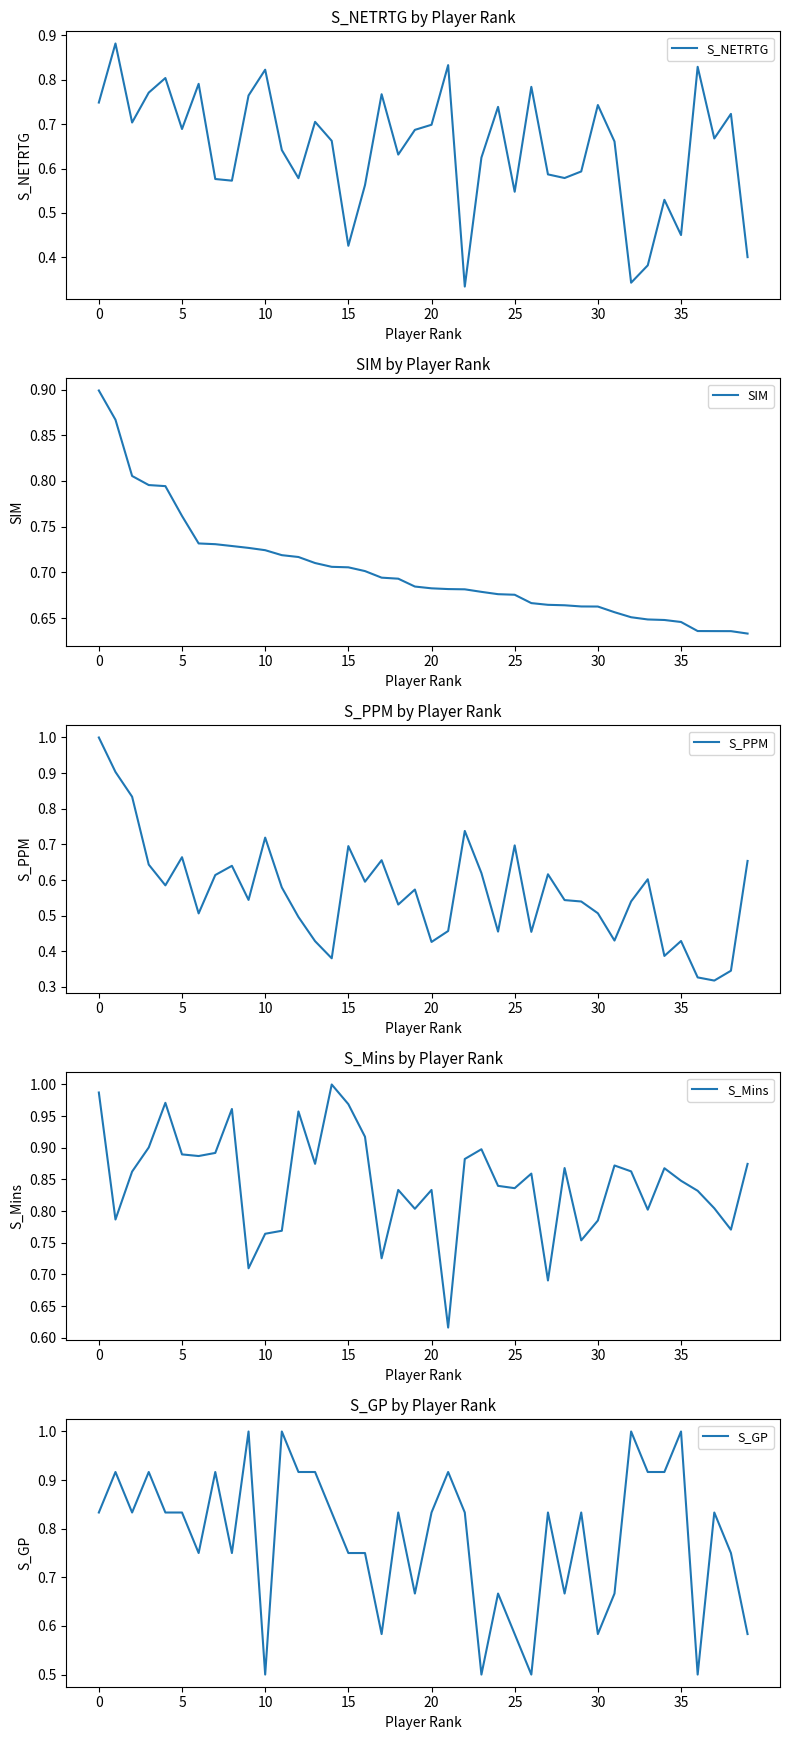

The value of S_PPM at 8 is 0.6. True or false?

True